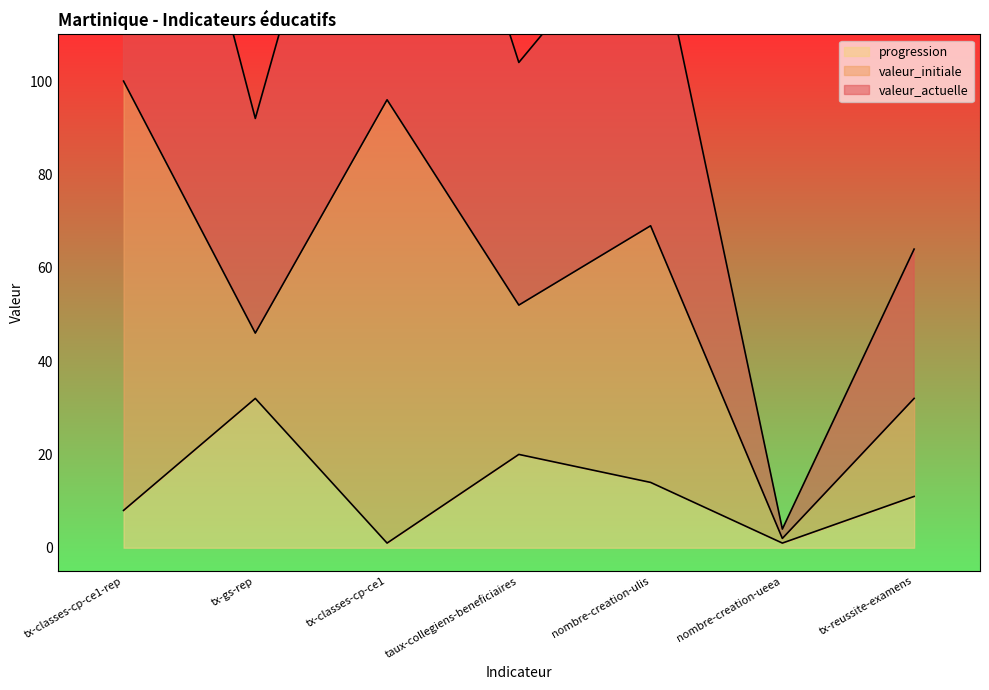

The valeur_actuelle series shows 52 at taux-collegiens-beneficiaires. True or false?

True